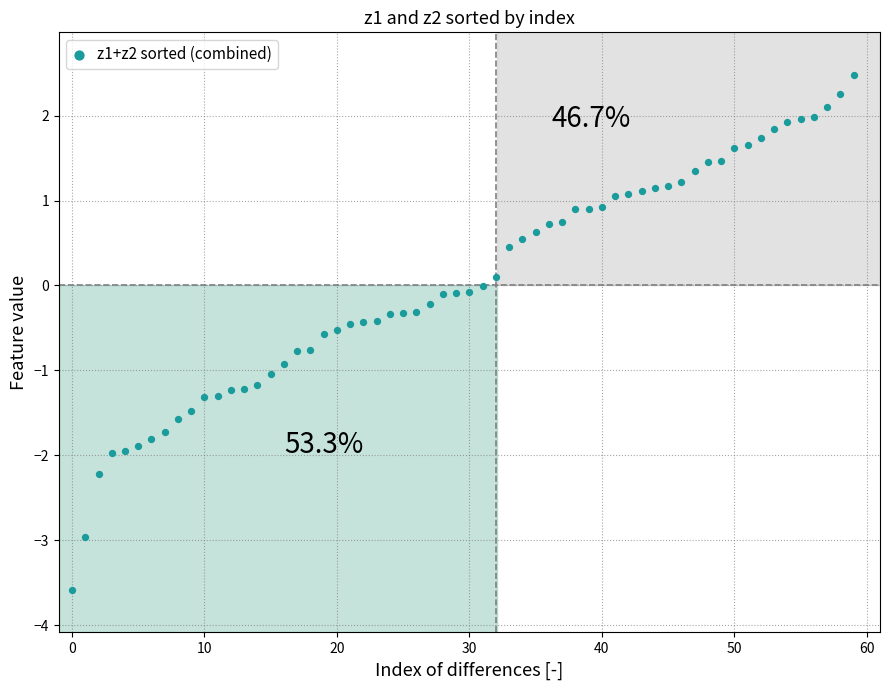

What is the range of Y values (max minus min)?

6.1